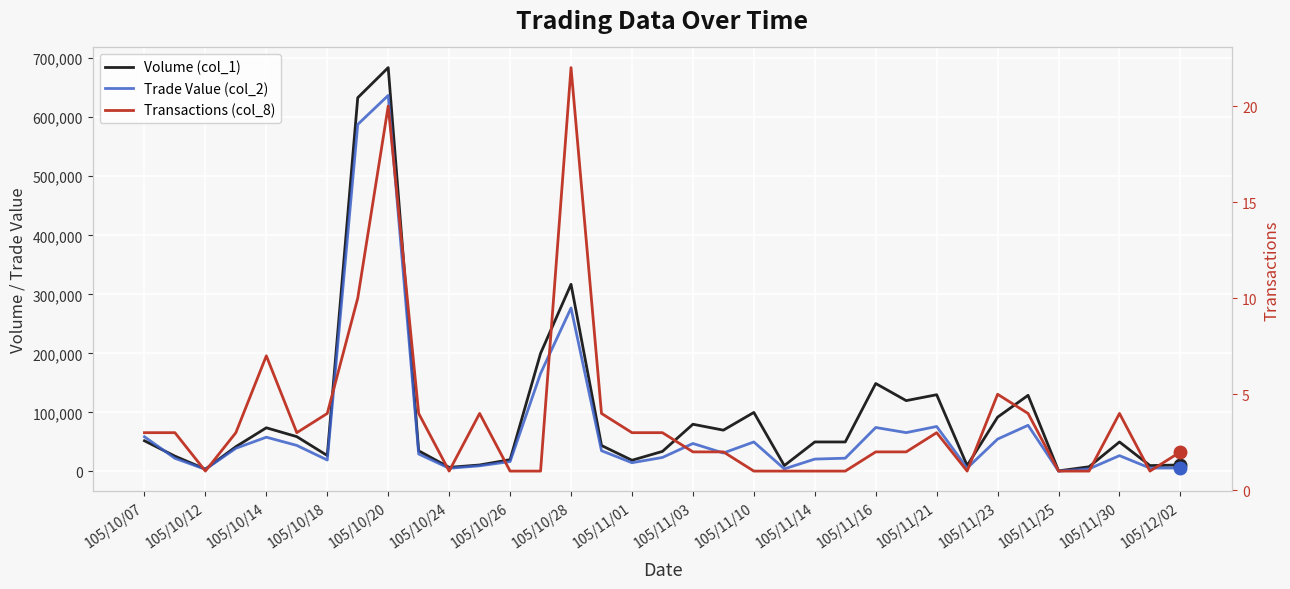

Rank the series by their maximum value, from highest to lowest.

Volume (col_1), Trade Value (col_2), Transactions (col_8)